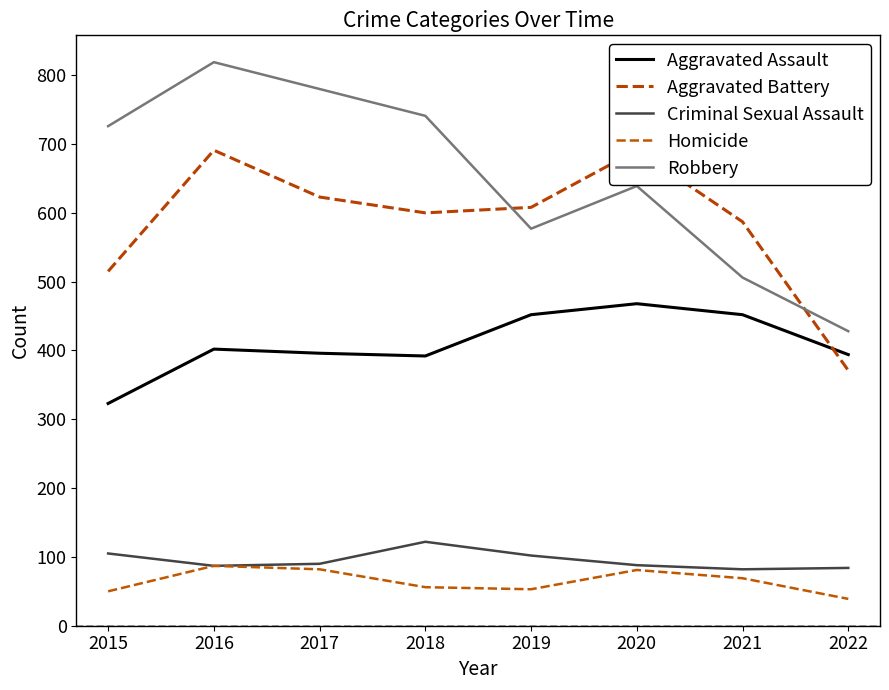

At which category does Criminal Sexual Assault reach its first local peak?

2018